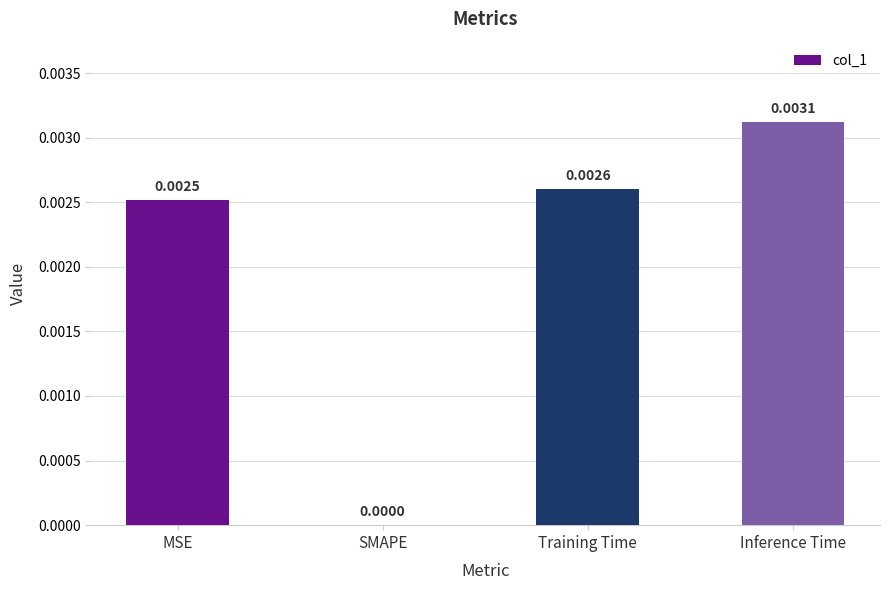

Where is the data nearest to the value 0?

SMAPE